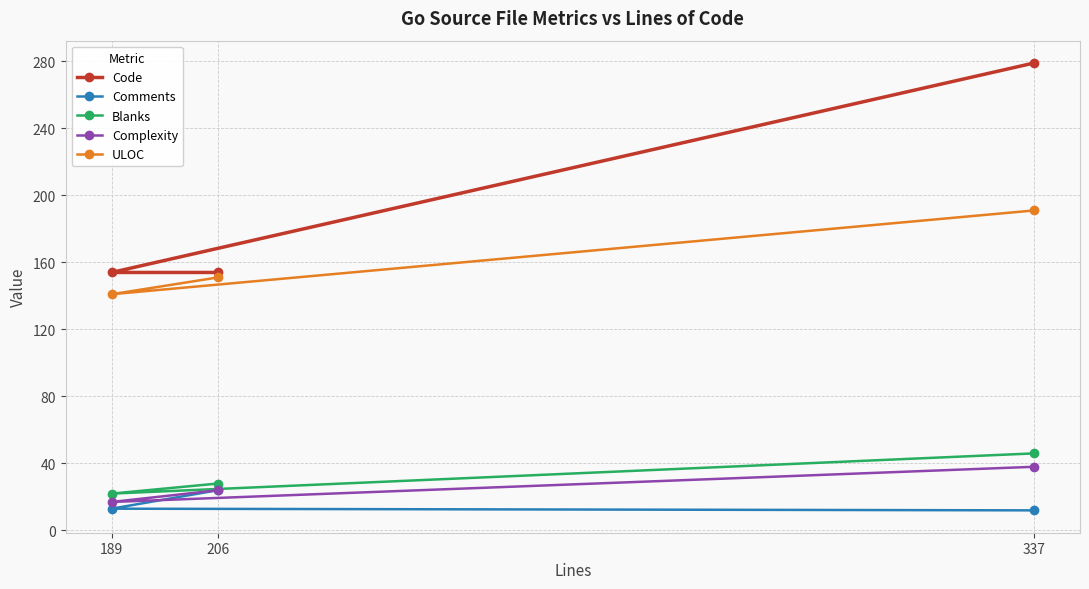

Rank the series at 337 from highest to lowest value.

Code, ULOC, Blanks, Complexity, Comments